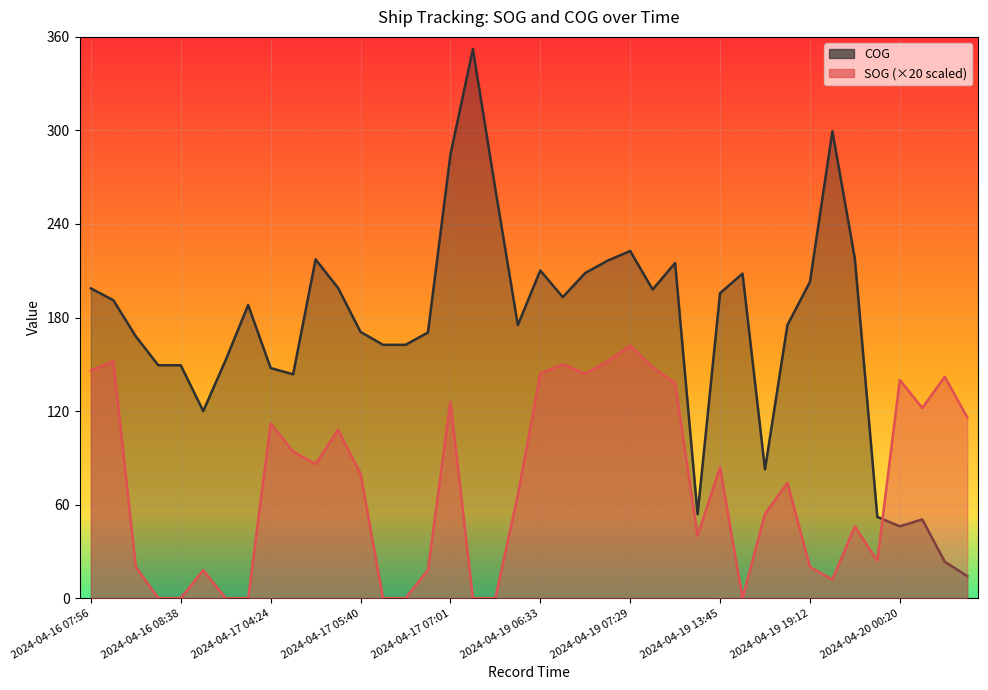

What is the label of the 2nd point from the left?

2024-04-16 08:11